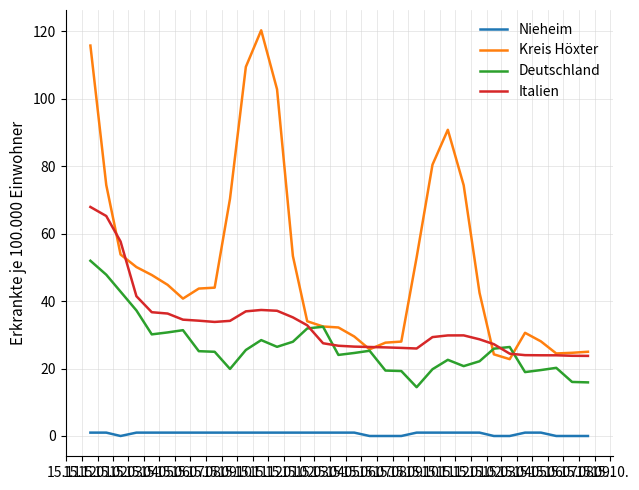

Does the chart display data point markers on the line(s)?

No